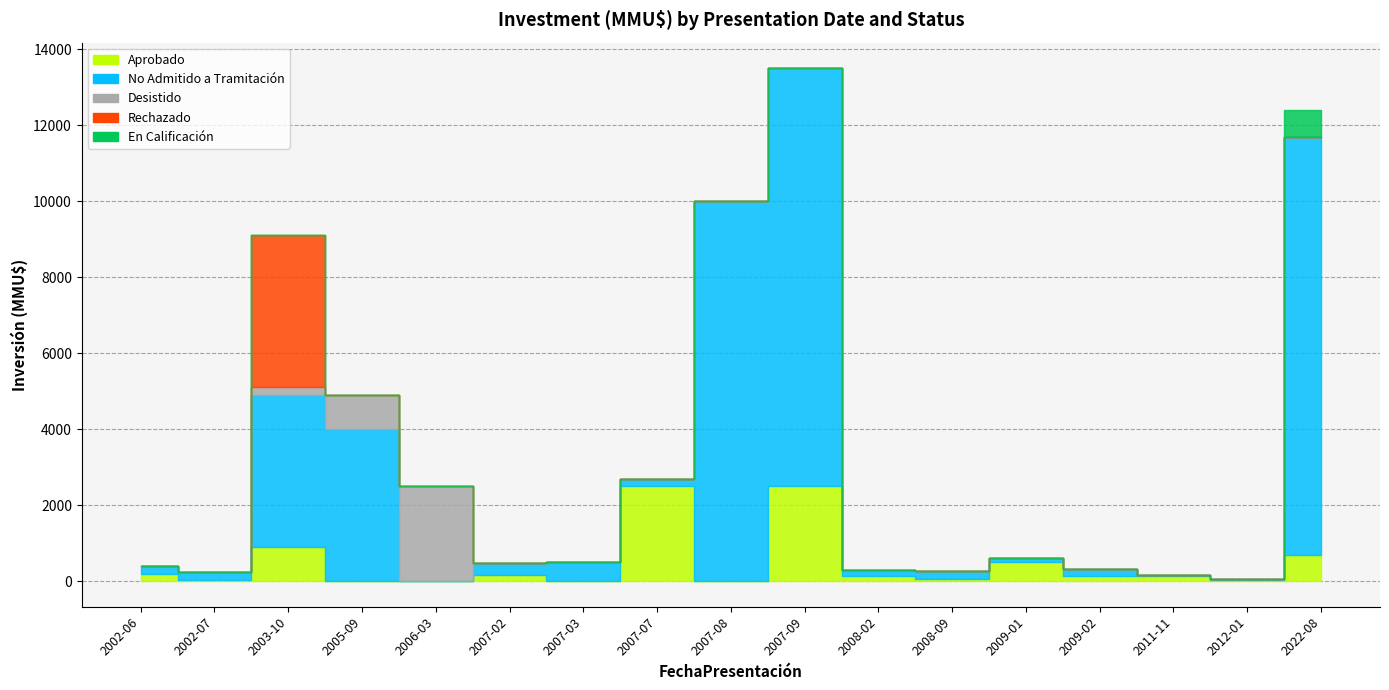

Between 2008-02 and 2022-08, which is larger?

2022-08